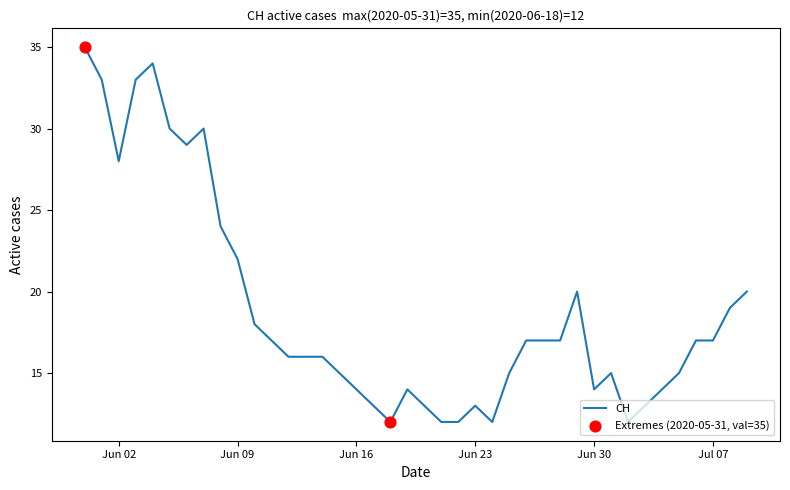

What is the minimum value shown in the chart?

12